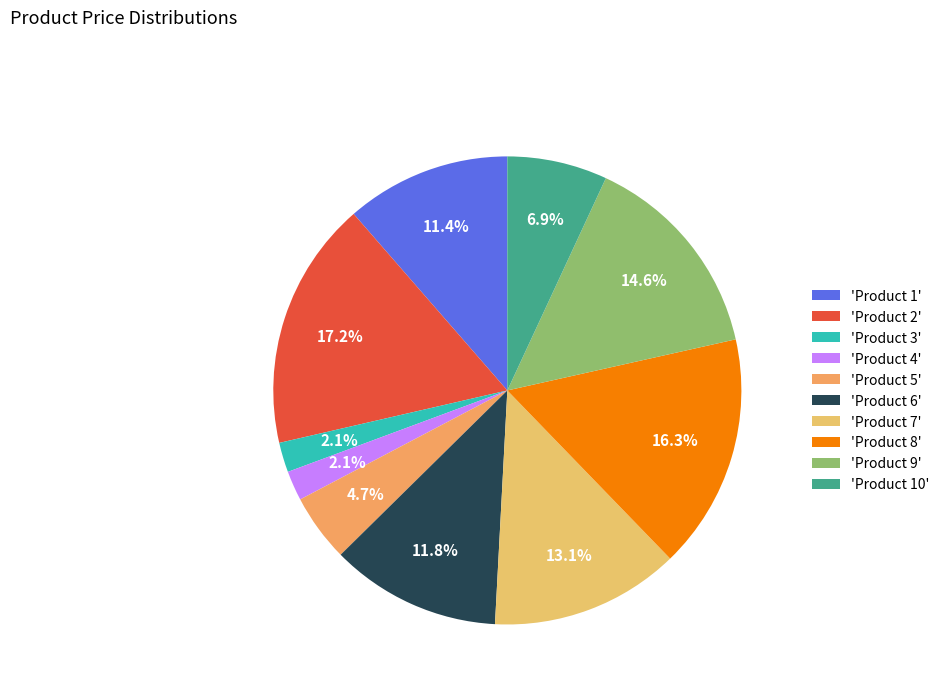

To the nearest percent, what is the difference between the largest and smallest slice percentages?

15%